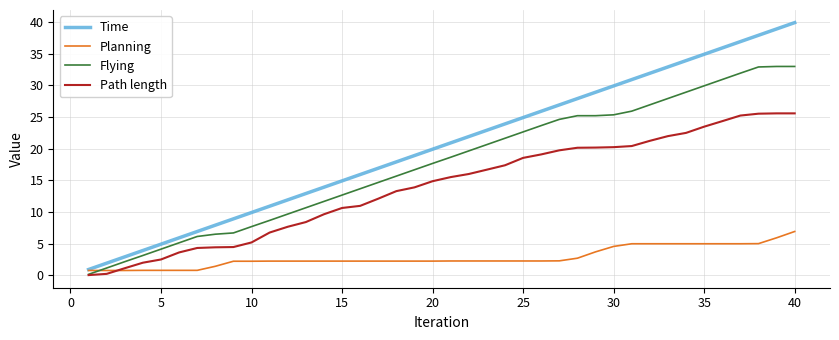

Which series has the largest total across all categories?

Time